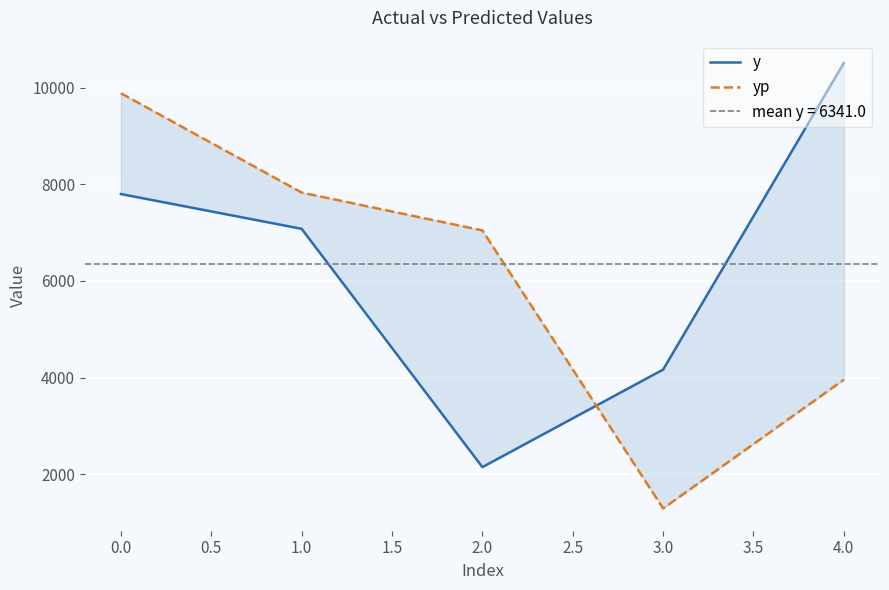

How many lines are shown in the chart?

2